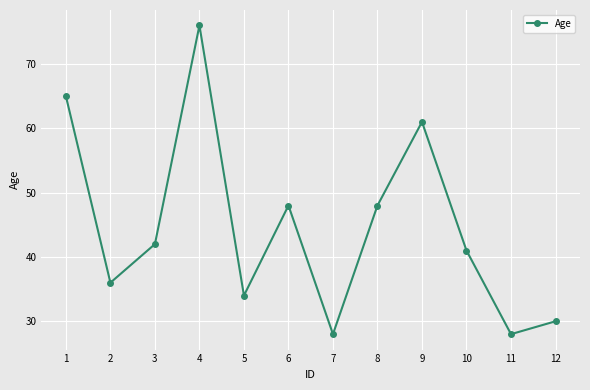

The value at 12 is 53. True or false?

False